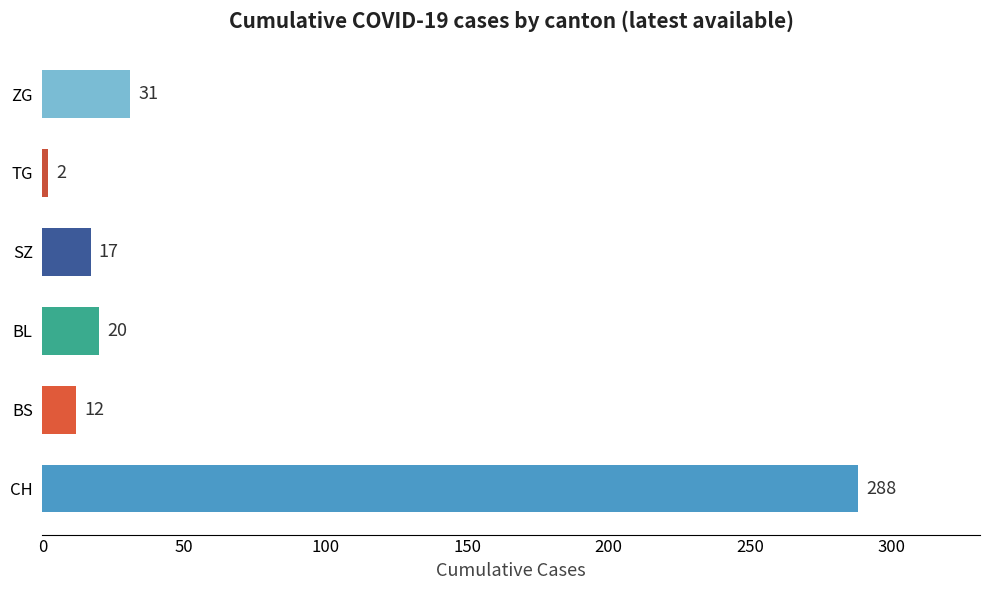

Rank the categories by value from lowest to highest.

TG, BS, SZ, BL, ZG, CH